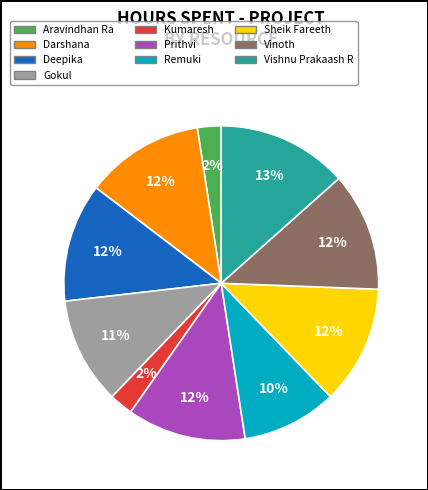

To the nearest percent, what is the average slice percentage?

10%